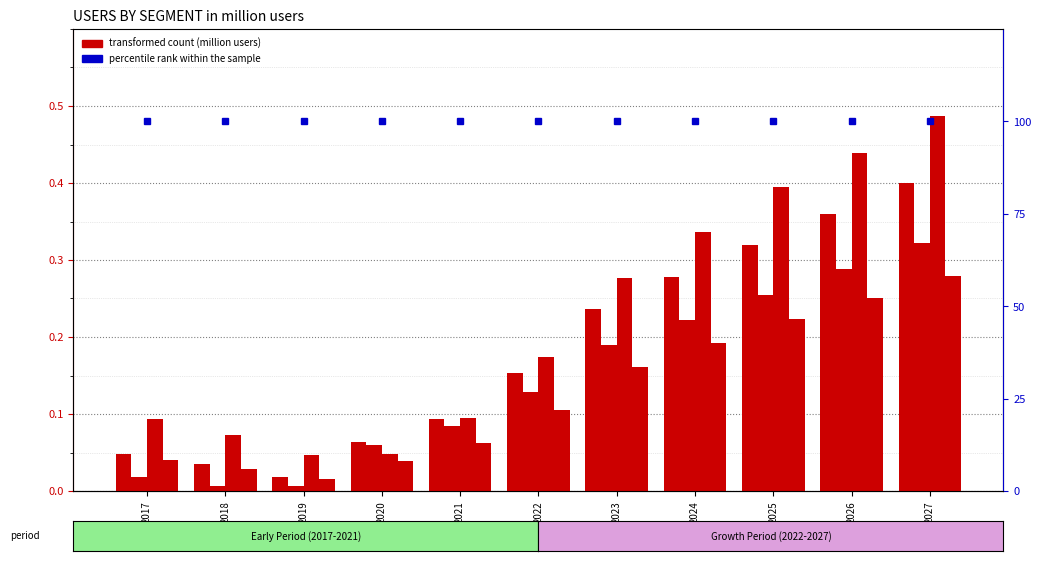

Is it true that Sports & Outdoor equals 0.0 at 2019?

True